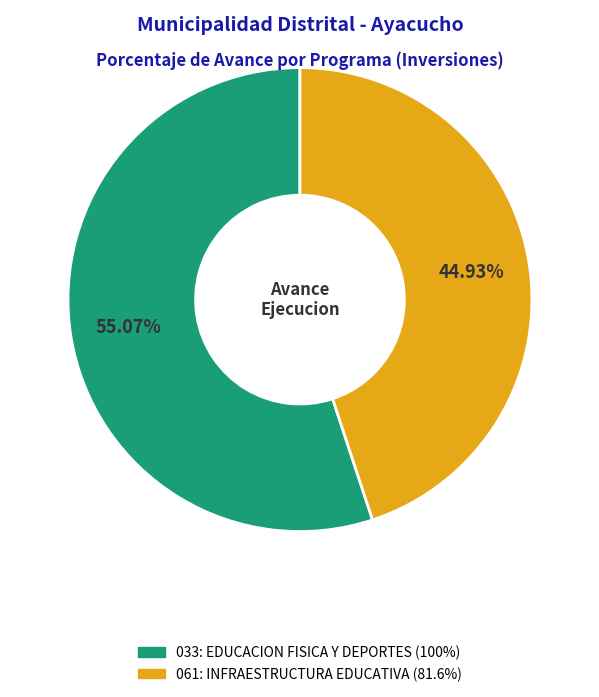

To the nearest percent, what is the difference between the largest and smallest slice percentages?

10%